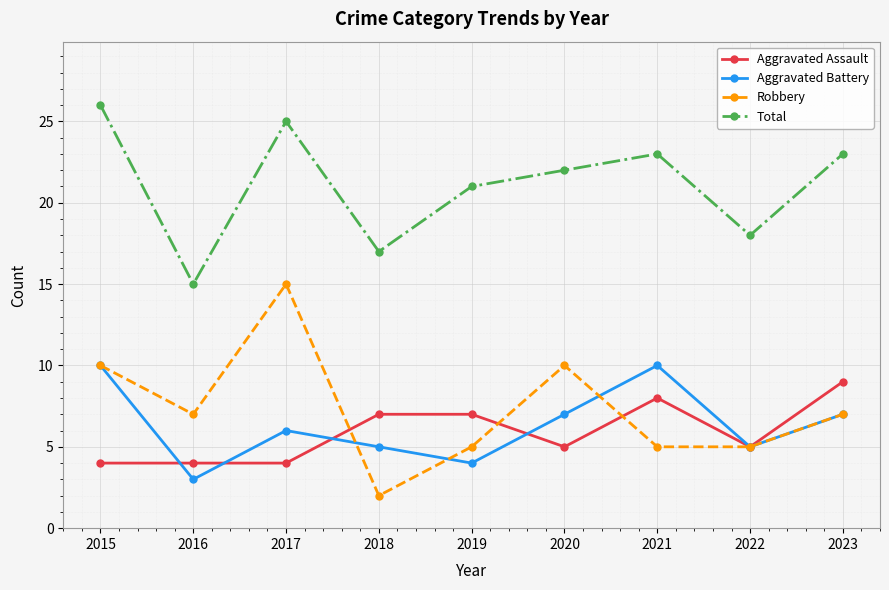

What is the value of the Aggravated Assault point at the 4th from the left?

7